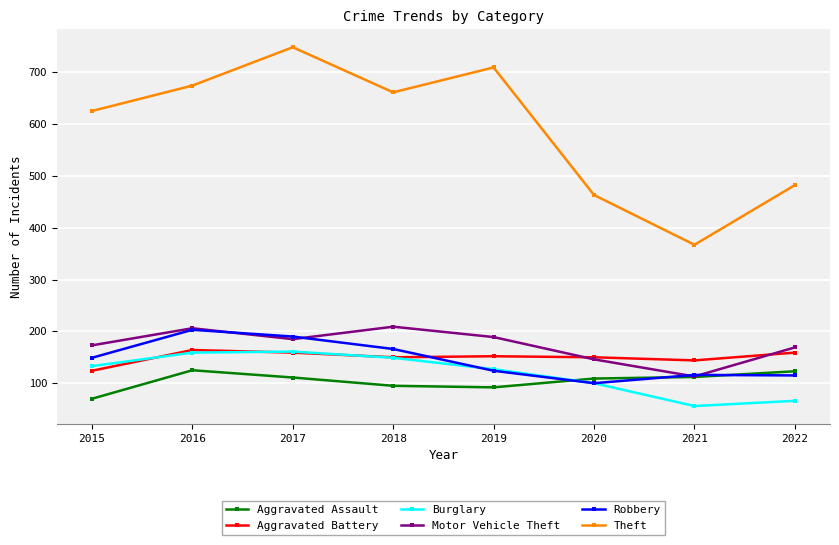

What is the total value across all series at 2020?

1068